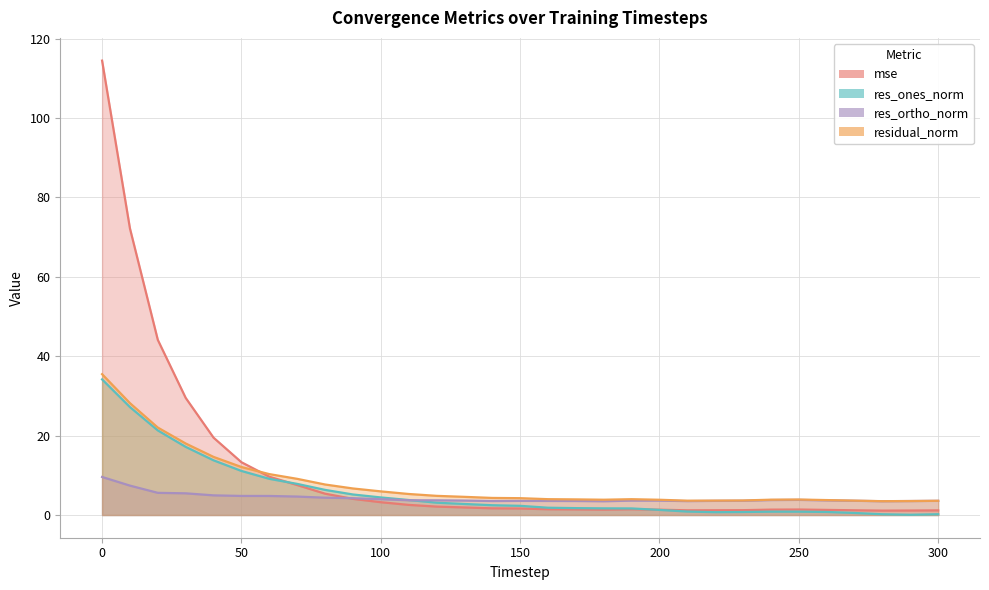

What are all the series names shown in the legend?

mse, res_ones_norm, res_ortho_norm, residual_norm